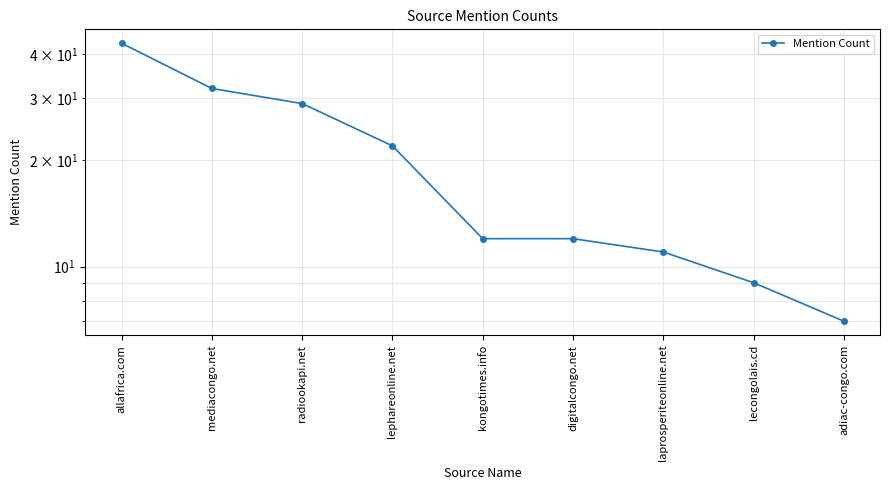

The value at lephareonline.net is 29. True or false?

False